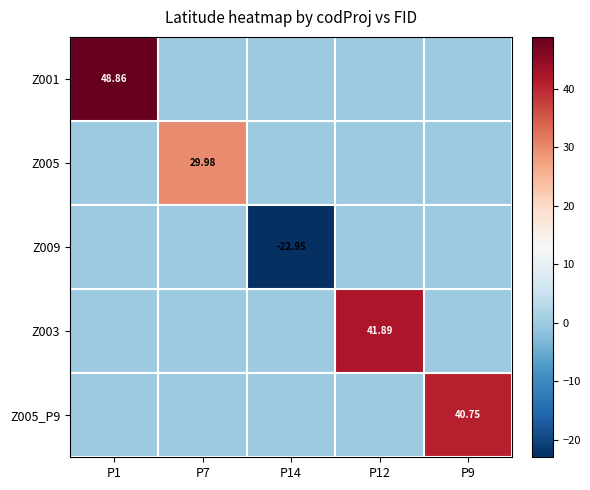

Count the number of data series in this chart.

5